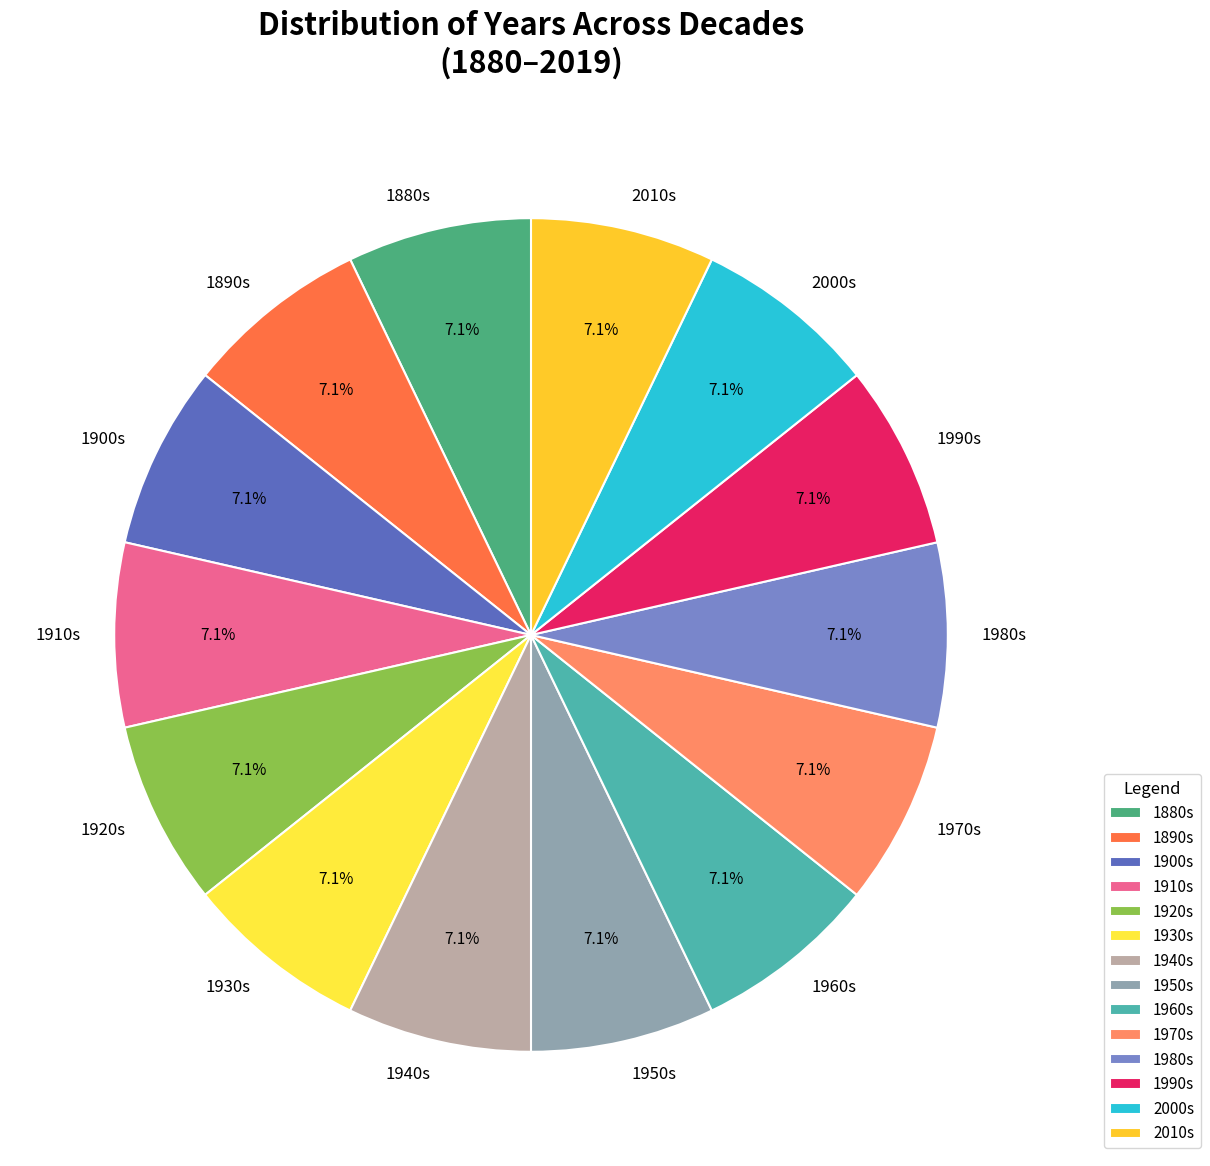

How many segments does this pie chart have?

14